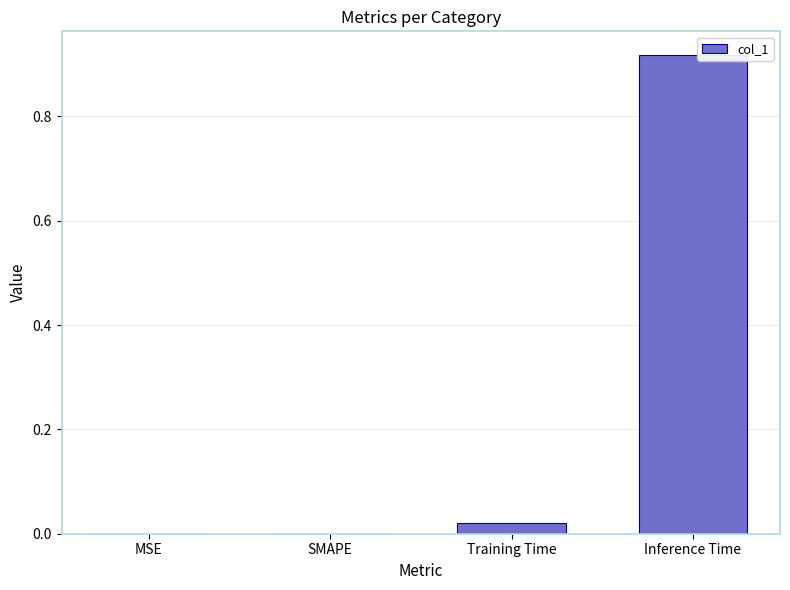

The value at MSE is -0.4. True or false?

False